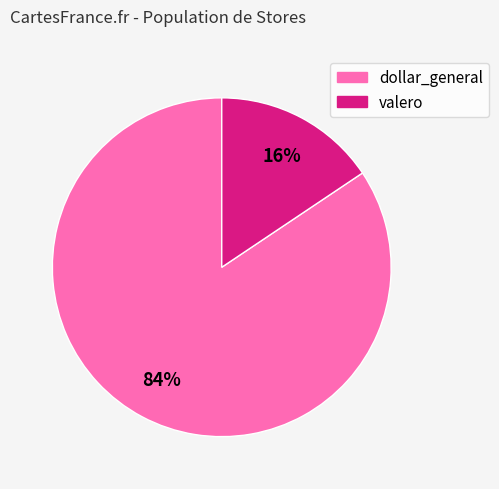

Approximately how many times larger is the value at valero compared to dollar_general?

0.2